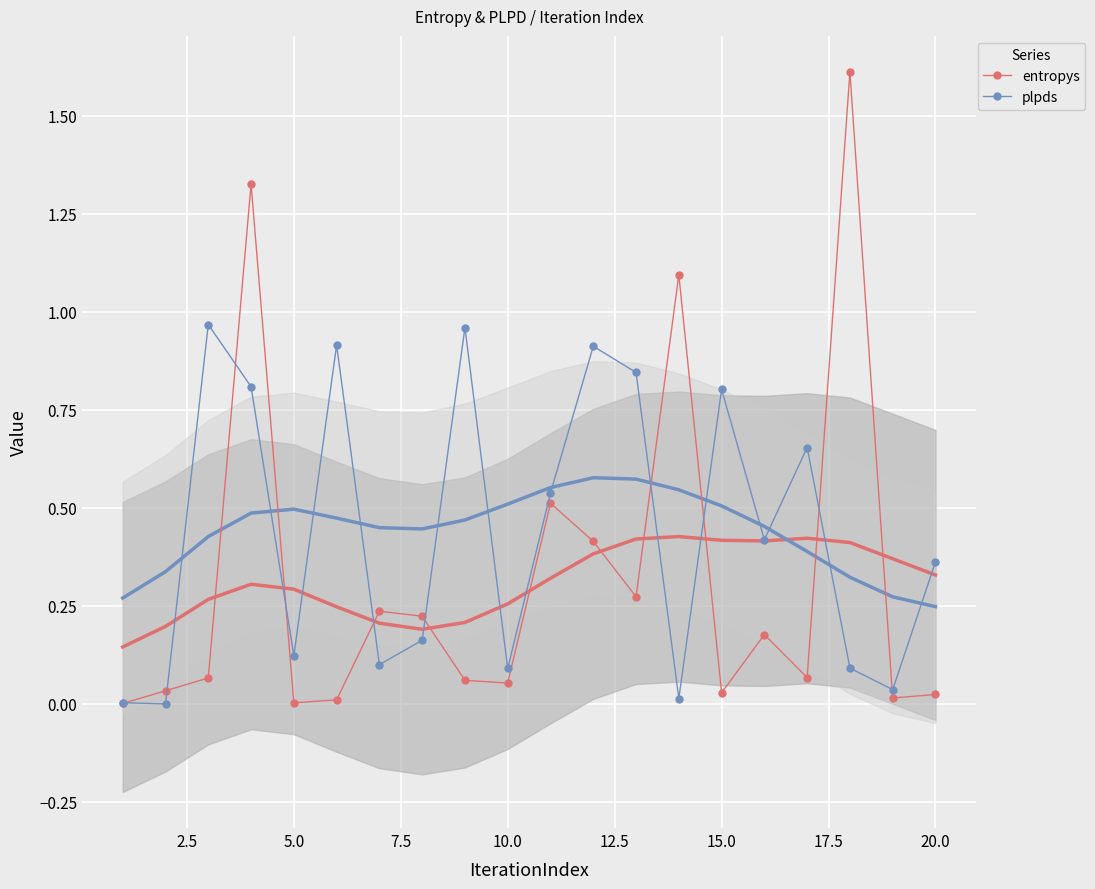

How many data points in plpds are less than 0?

1